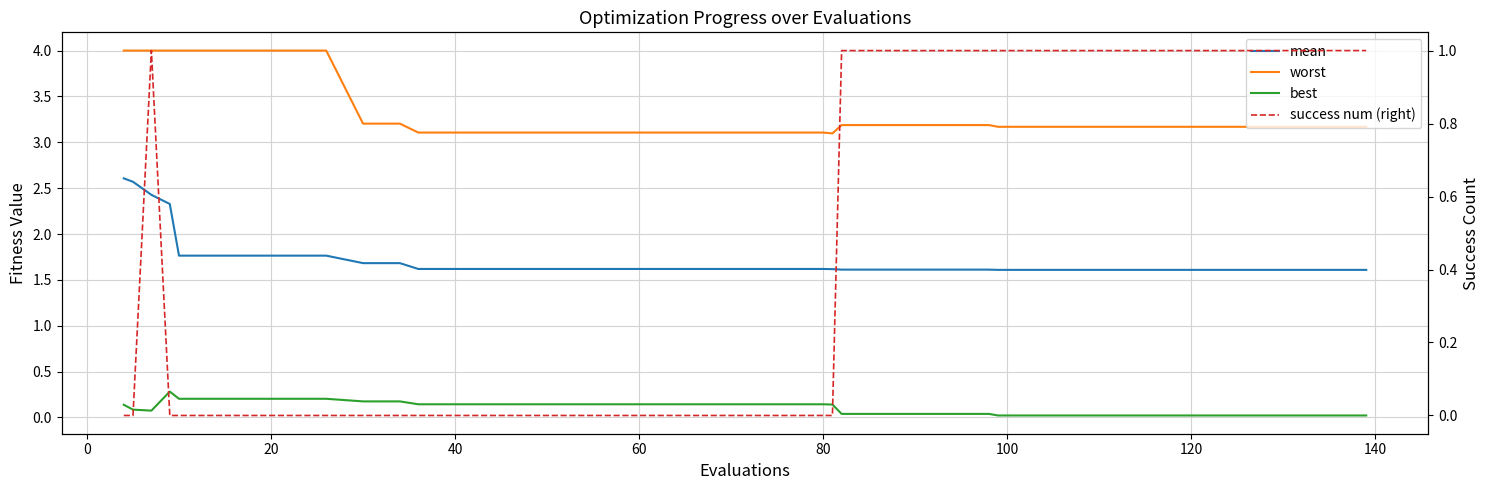

What are all the series names shown in the legend?

mean, worst, best, success num (right)